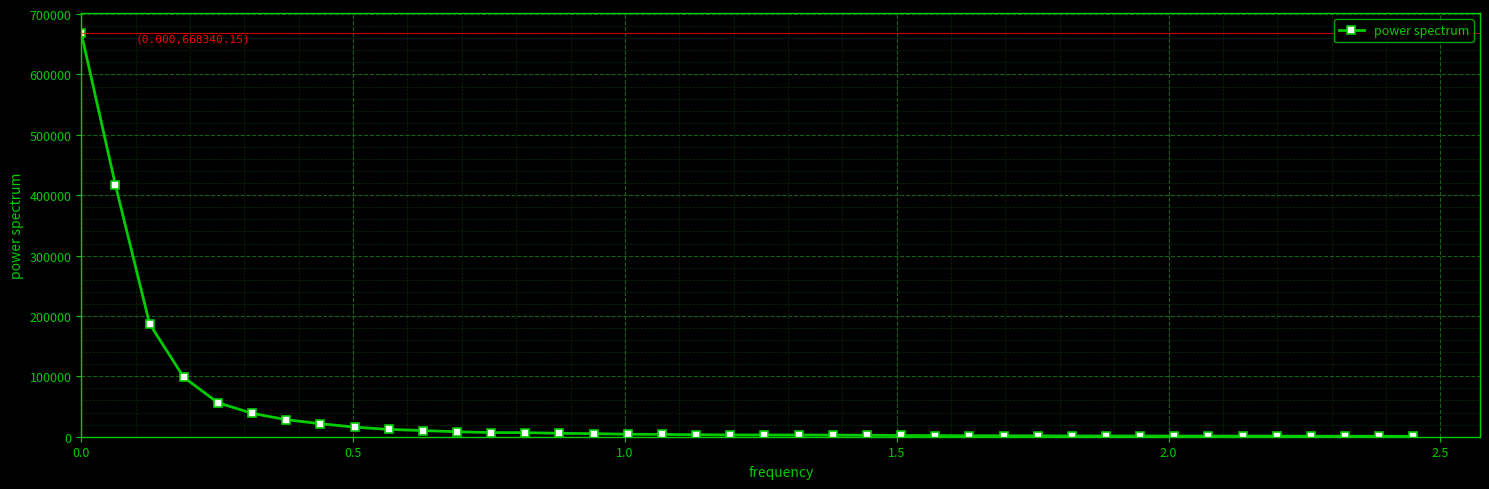

True or false: there are more than 1 points higher than both neighbors.

True